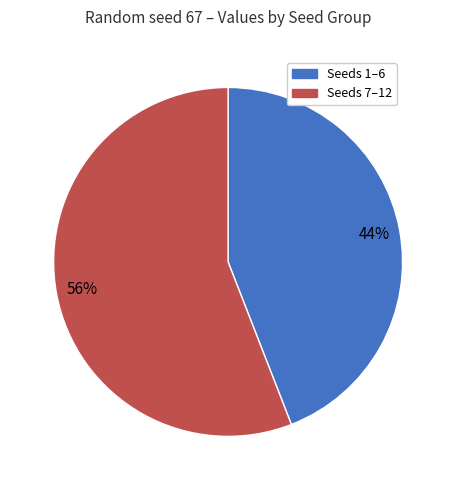

Is the sum of Seeds 7–12 and Seeds 1–6 greater than half?

Yes